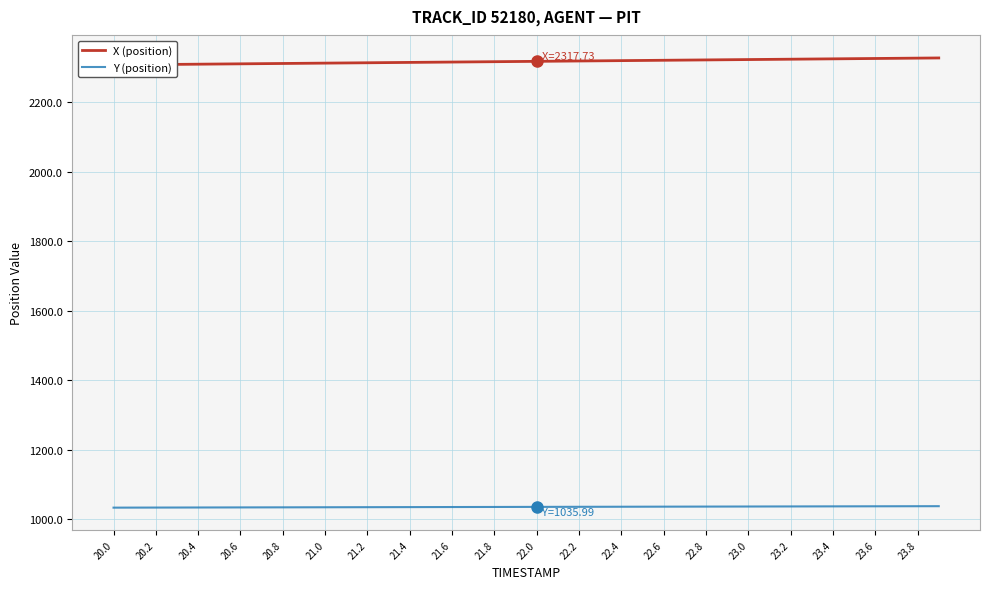

At which category does the chart reach its minimum across all series?

20.0